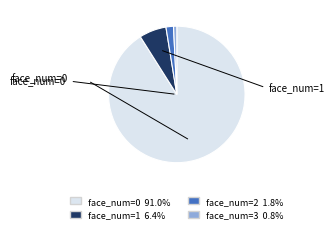

Is there any slice that represents more than half of the pie?

Yes